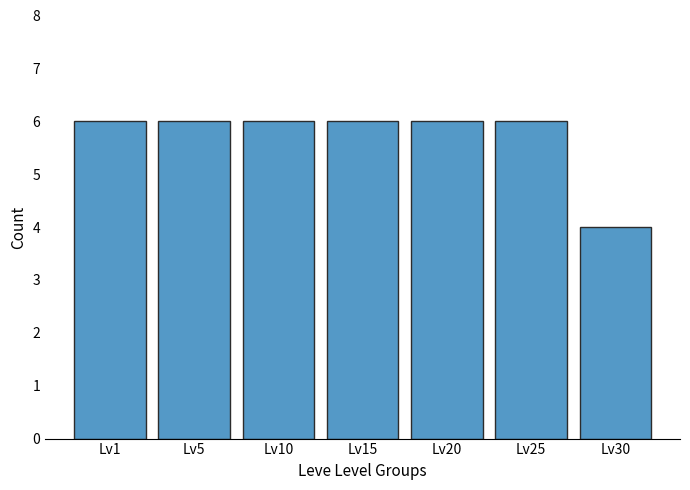

What is the value of the 3rd bar from the left?

6